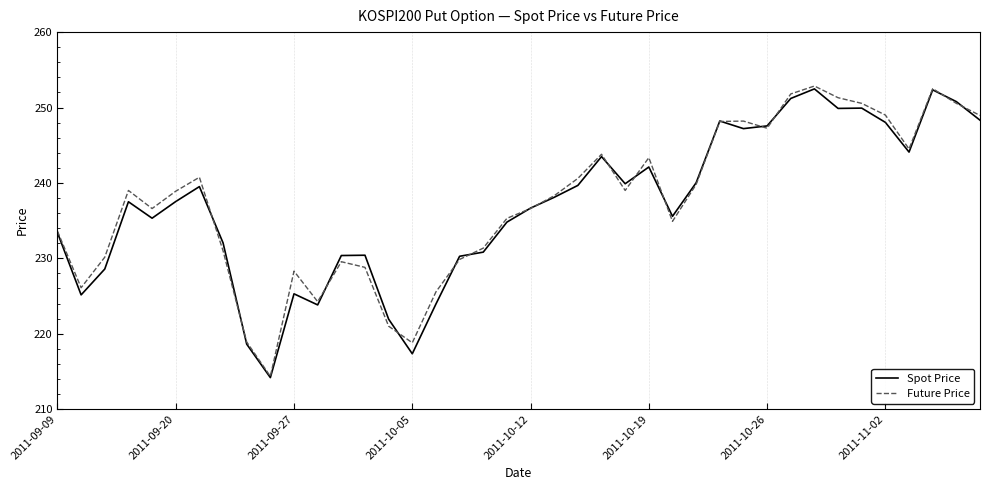

How many values in the Future Price series are below 238?

19